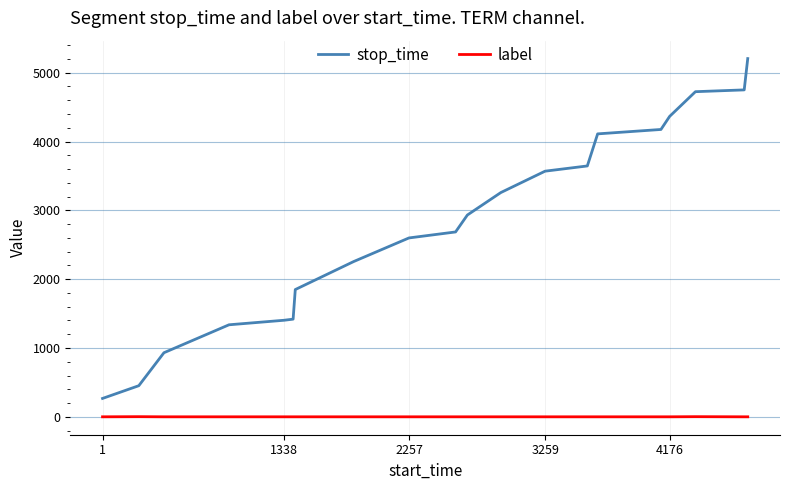

Which series has the widest spread of values?

stop_time